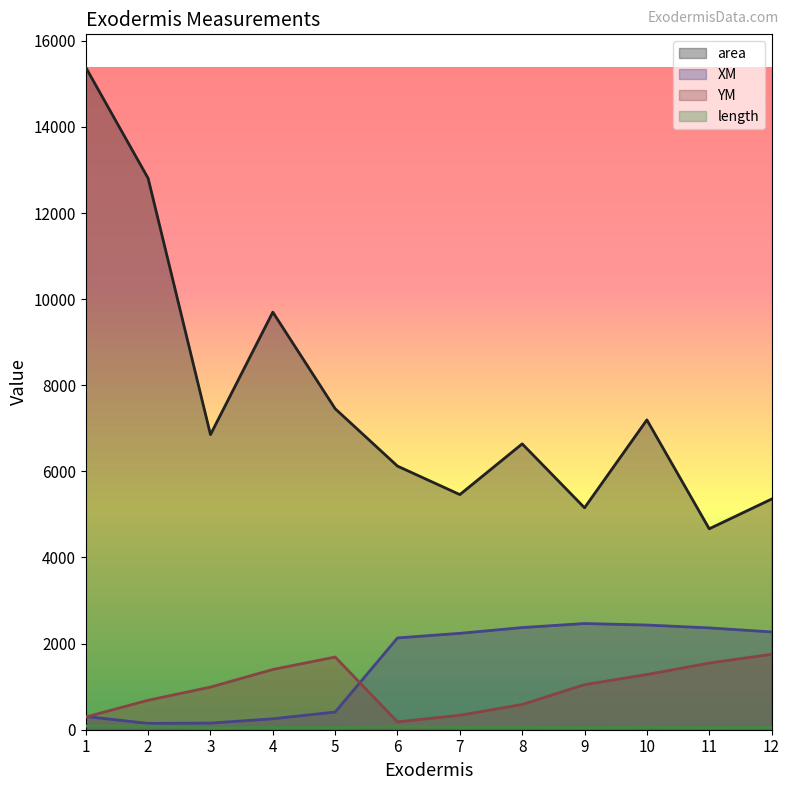

At which label does XM reach its minimum?

2